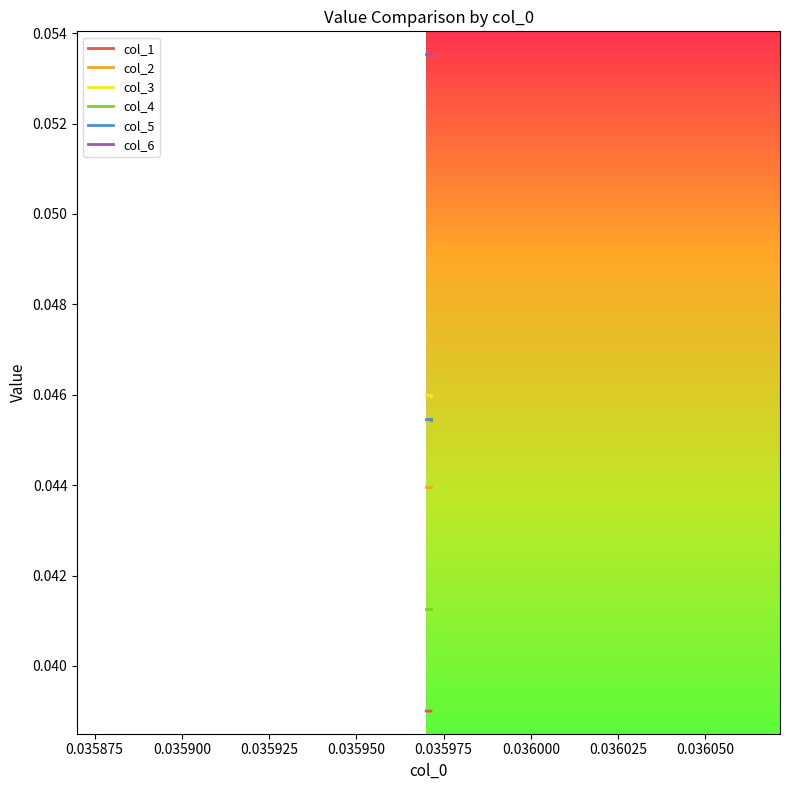

True or false: col_6 and col_5 cross at least once.

False